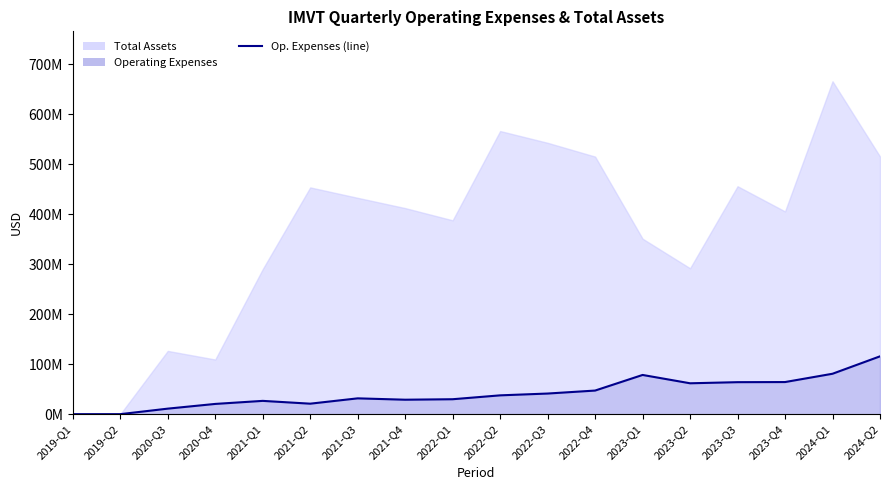

Reading left to right, what are all the values shown in this chart?

0	0	11041000	20483000	26586000	20974000	31640000	28917000	29886000	37650000	41271000	47227000	78477000	61800000	64027000	64259000	80879000	115743000